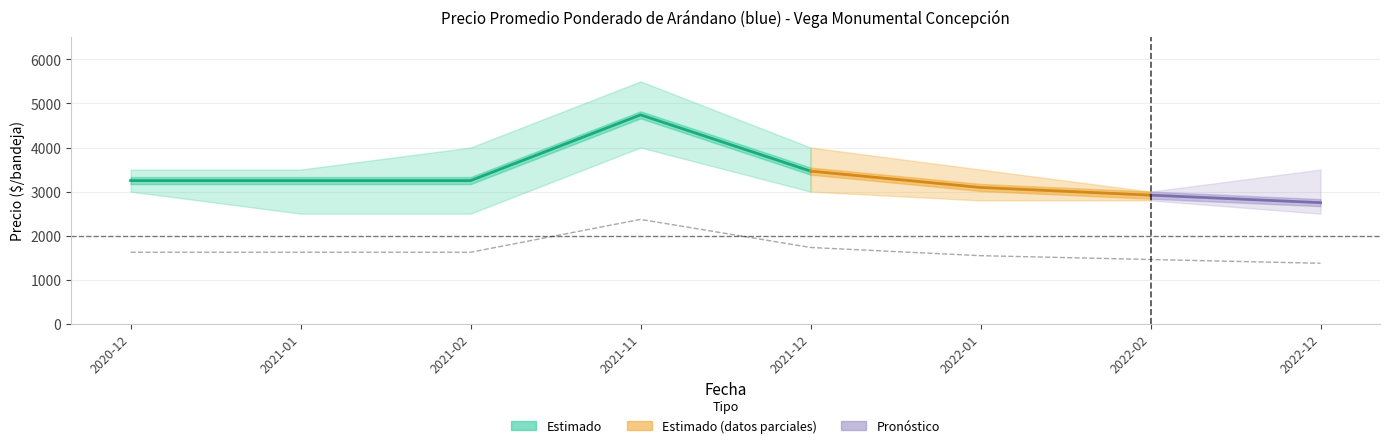

The Precio maximo series shows 3500 at 2022-01. True or false?

True